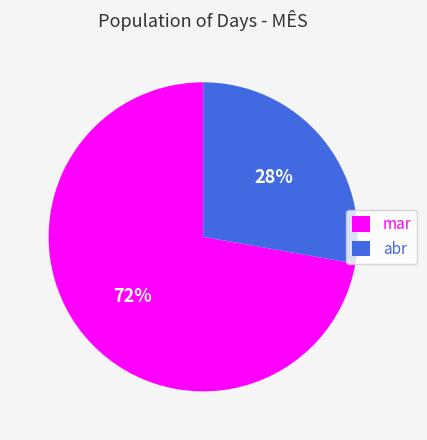

Is there any slice that represents more than half of the pie?

Yes